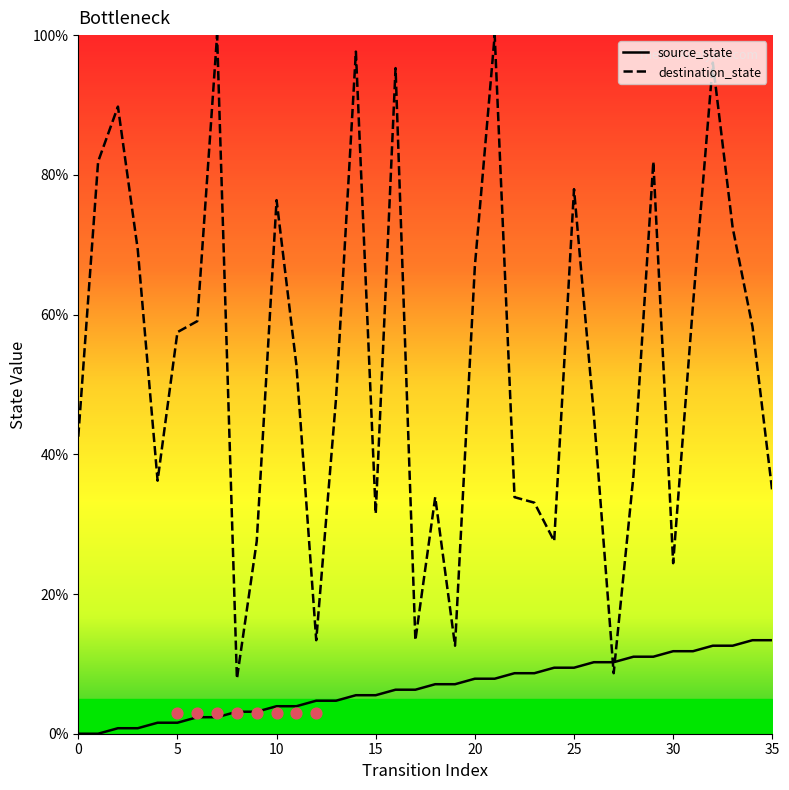

Which series reaches the maximum Y coordinate?

destination_state